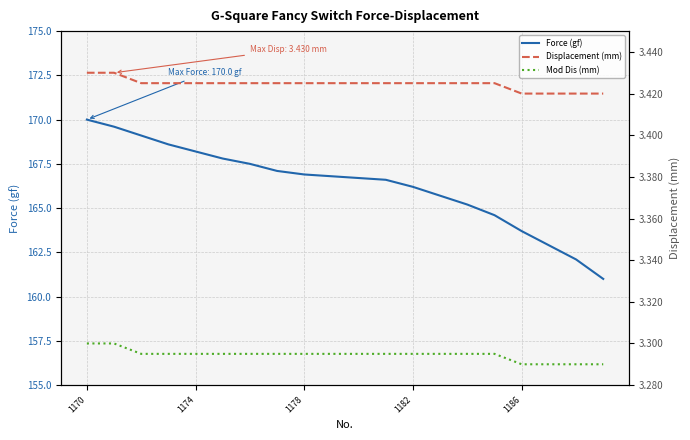

What is the spread (max minus min) of values at 9?

163.5